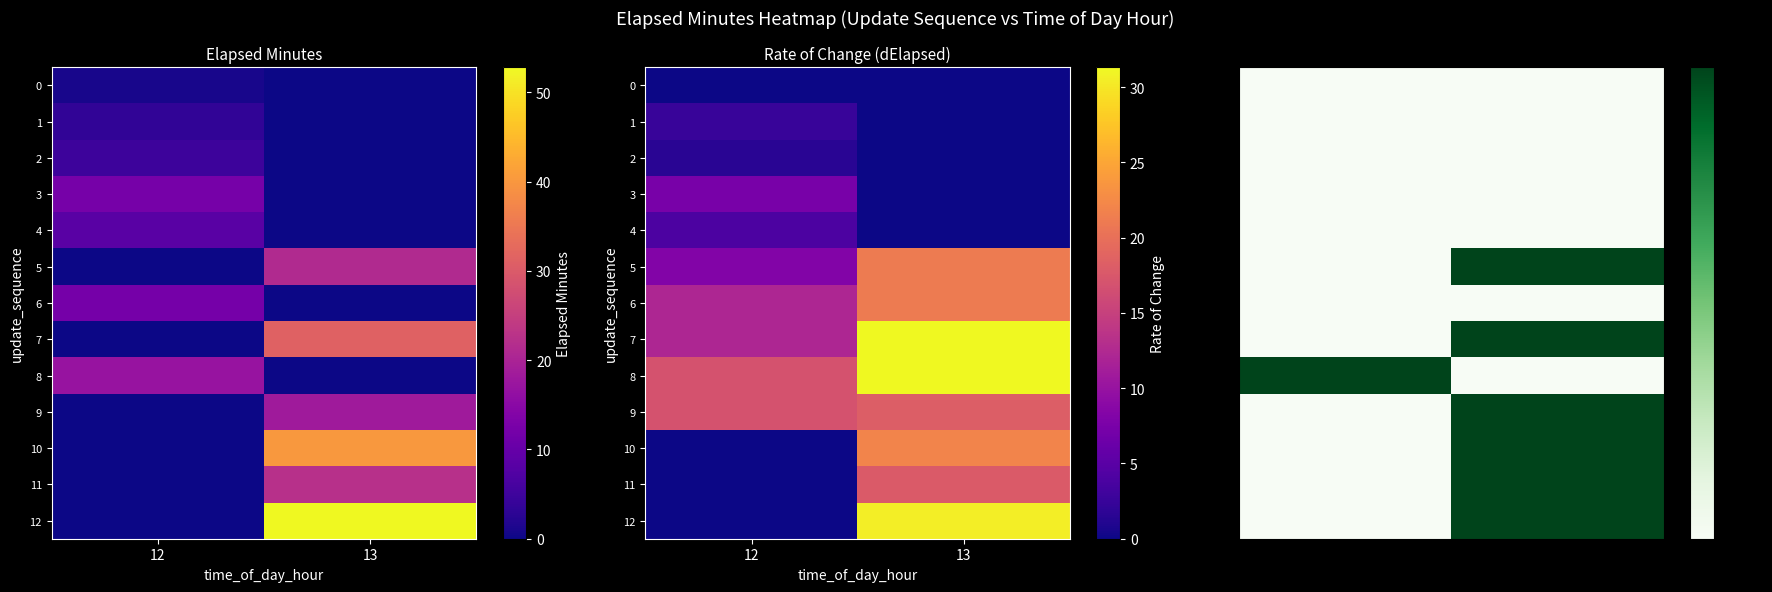

Count the 12 values in the range 0 to 1.

2